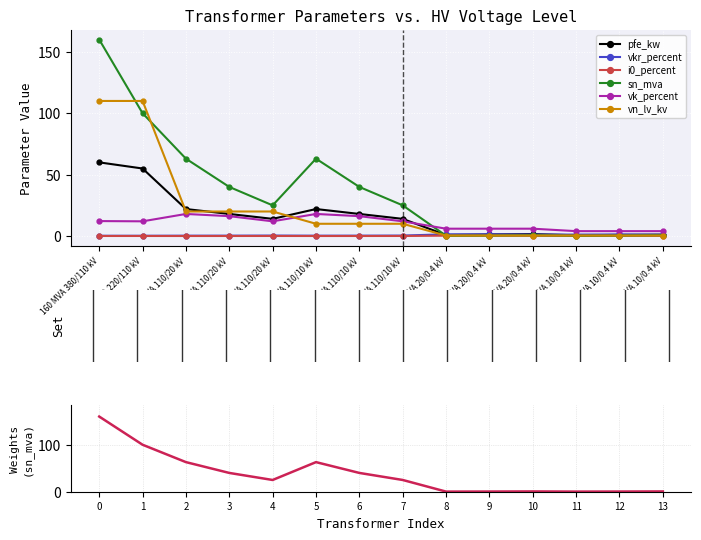

What is the lowest value of the vkr_percent series?

0.2